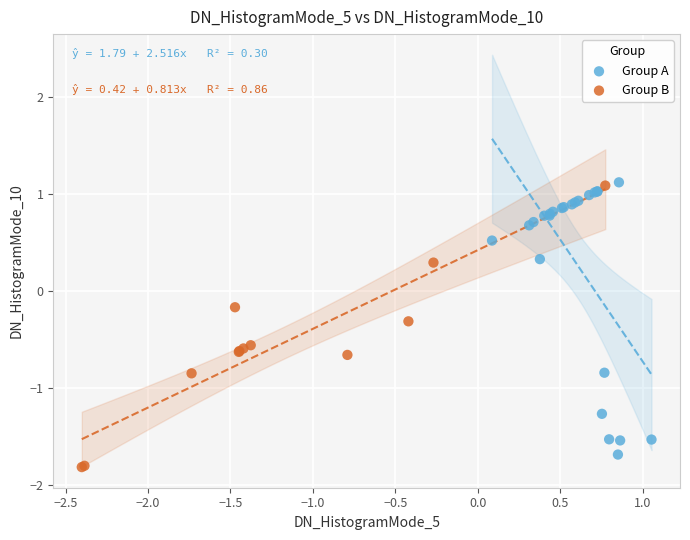

Which series has the largest Y range (max minus min)?

Group B